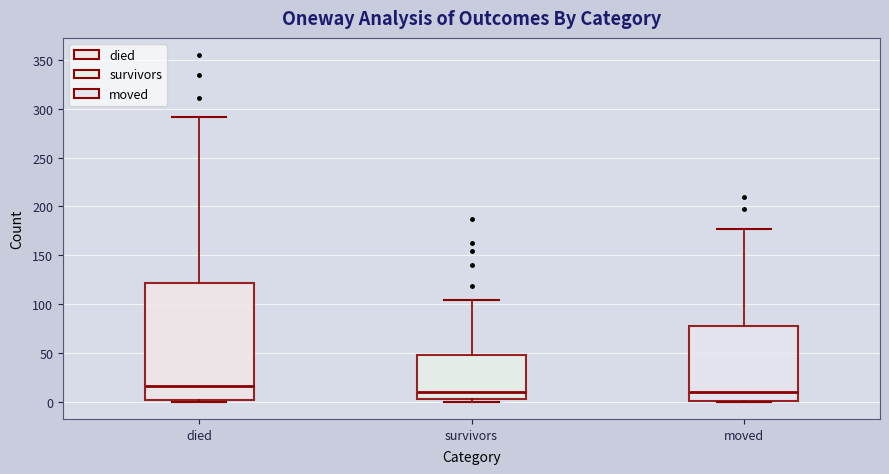

Where is the lower edge of the box for died on the y-axis? The values are not printed on the chart, so give them approximately, as read against the axis.

0